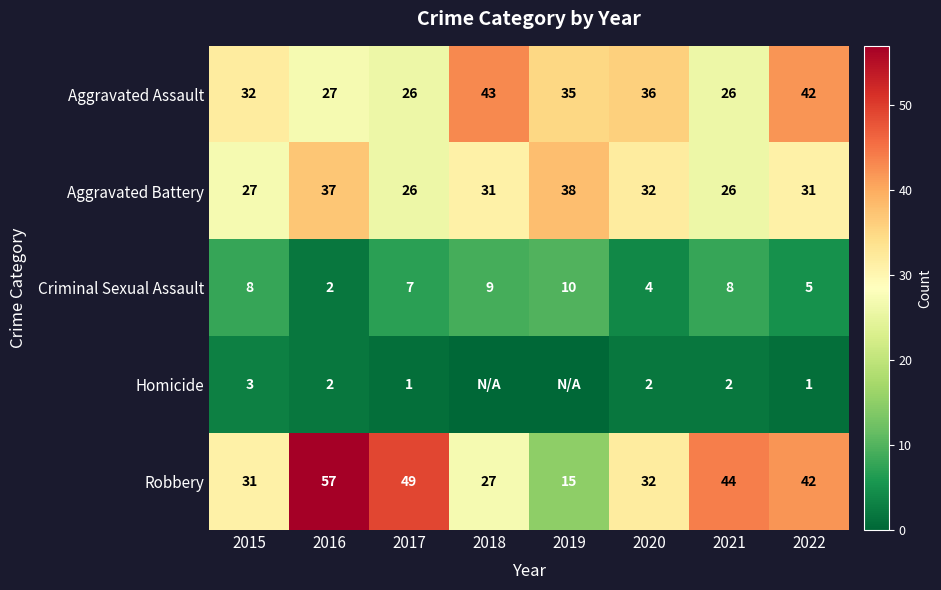

At which category is the sum across all series the highest?

2016